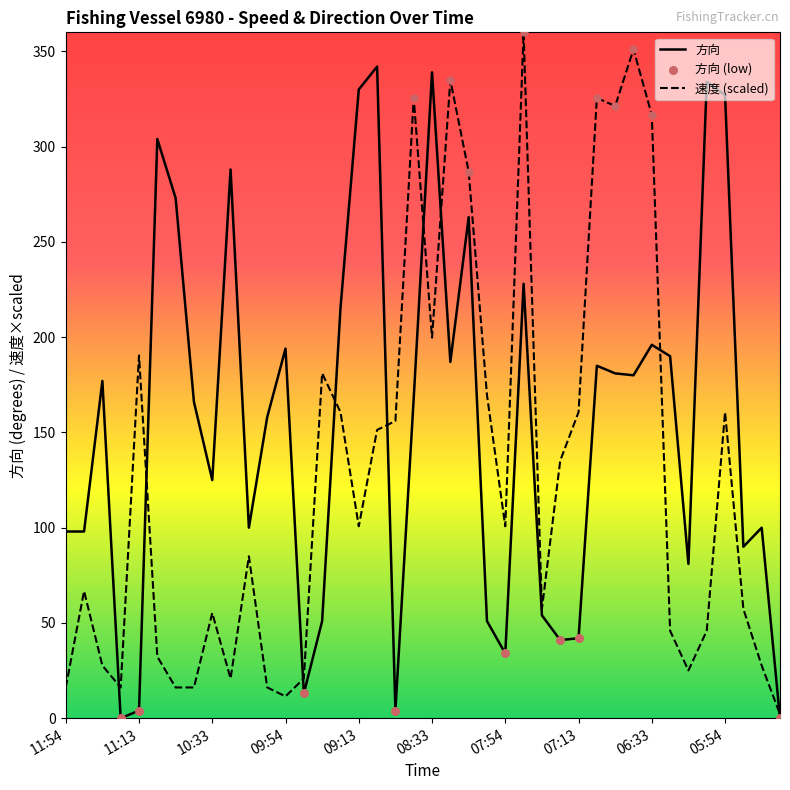

What is the greatest value displayed?

360.0